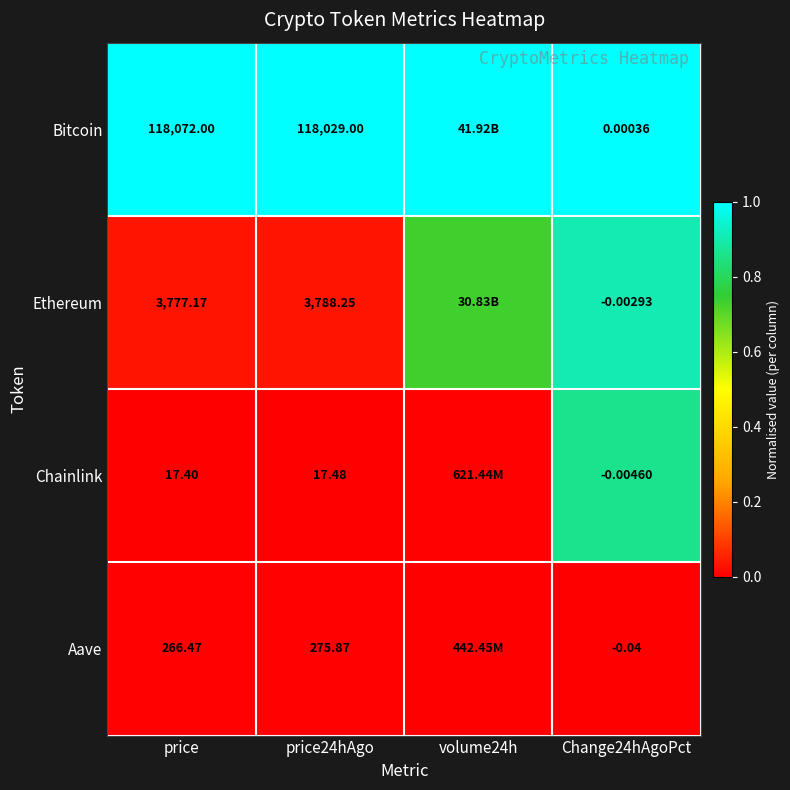

Between price24hAgo and Change24hAgoPct, which series saw the biggest shift?

Bitcoin